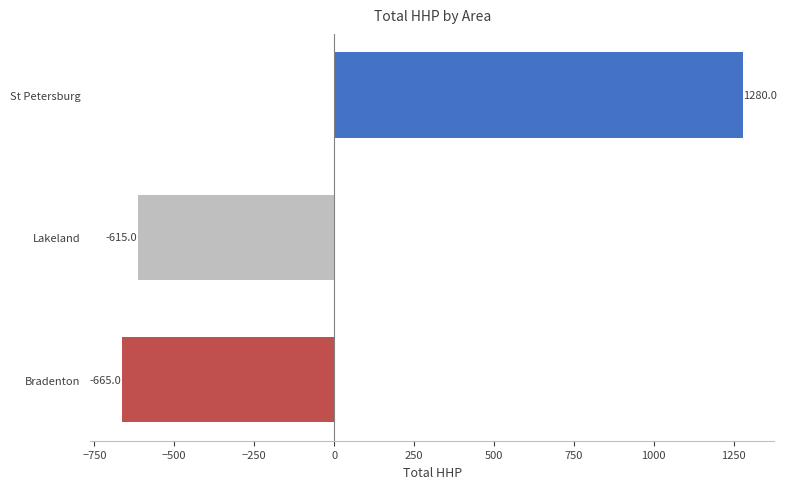

Where is the data nearest to the value 307?

Lakeland